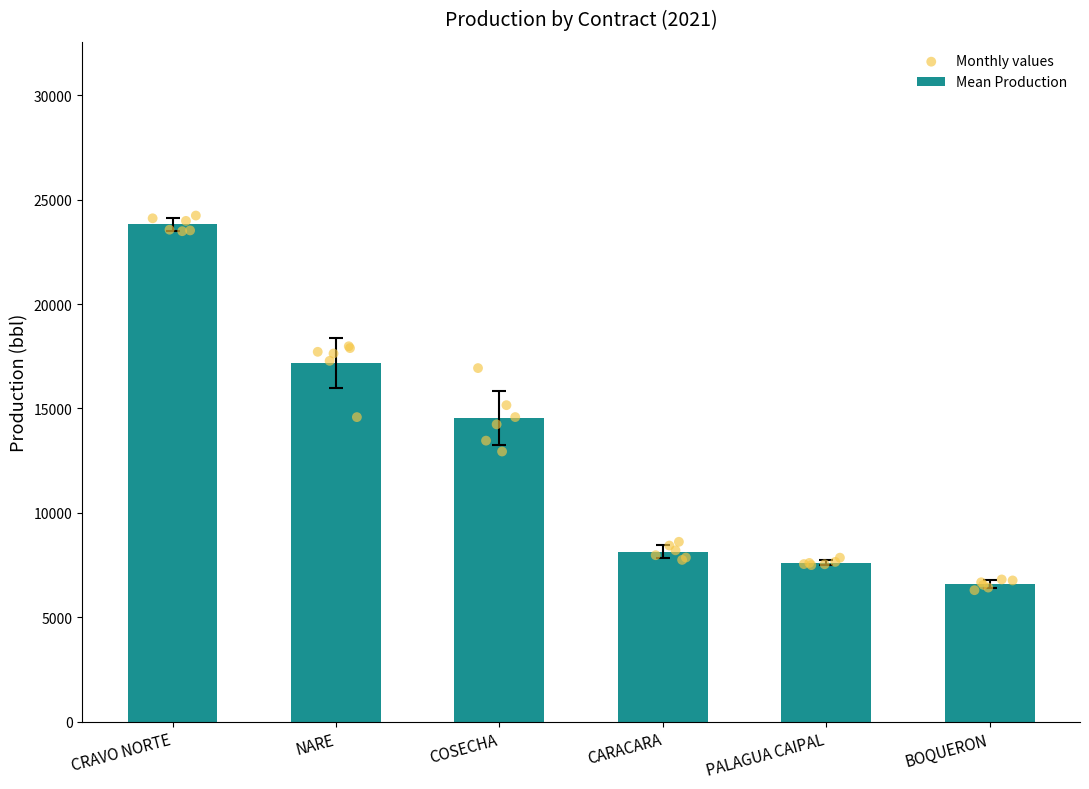

What value does the Mean Production series have at CARACARA?

8135.2